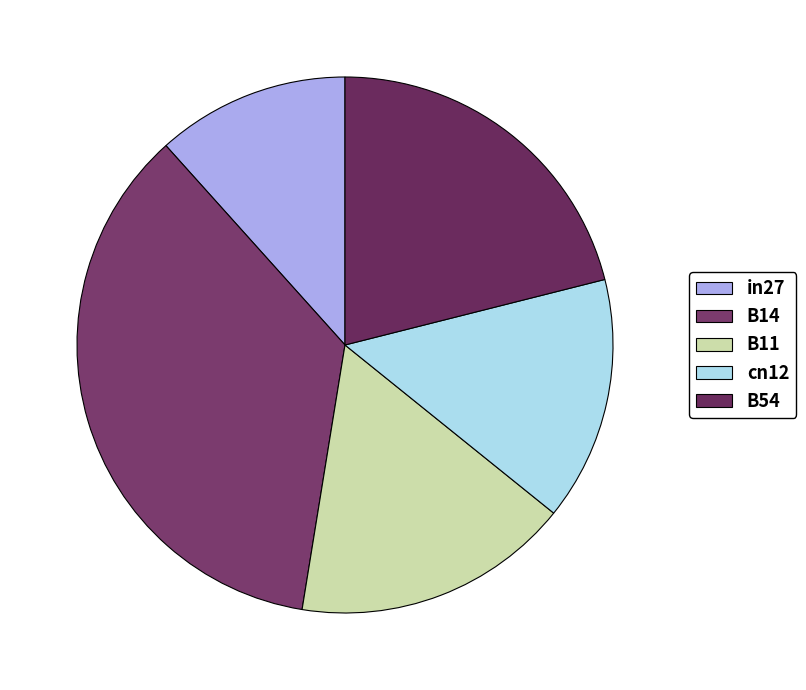

How many slices are in this pie chart?

5